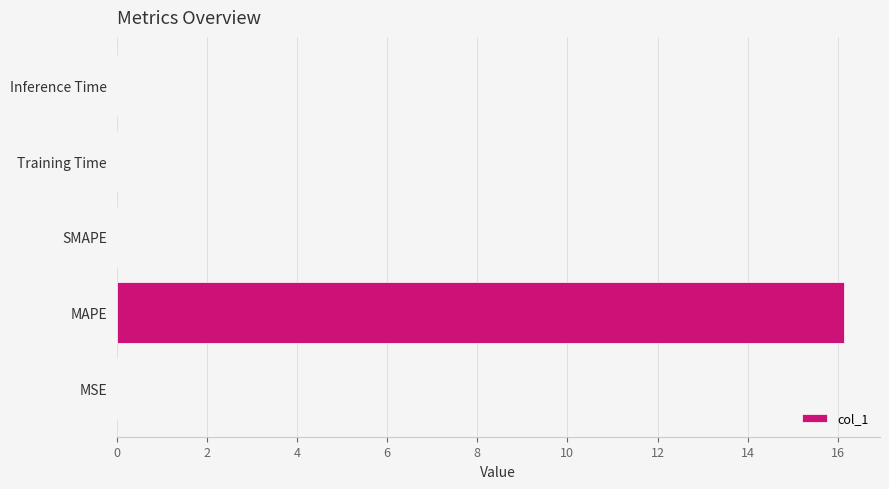

What is the sum of all values?

16.1